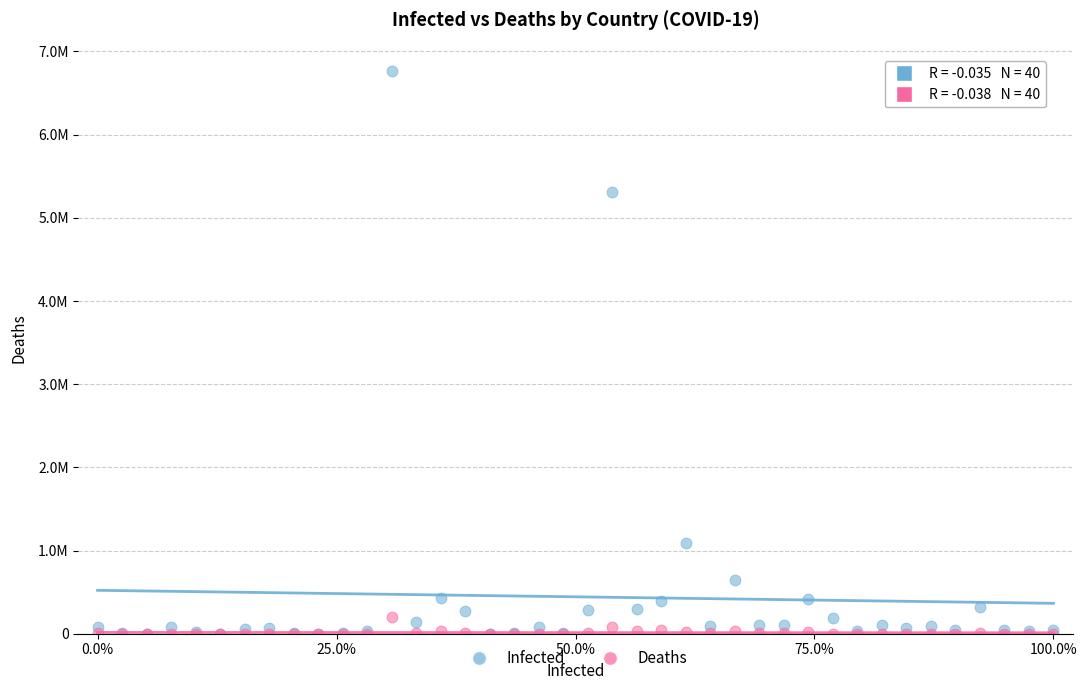

What are all the series names shown in the legend?

Infected, Deaths